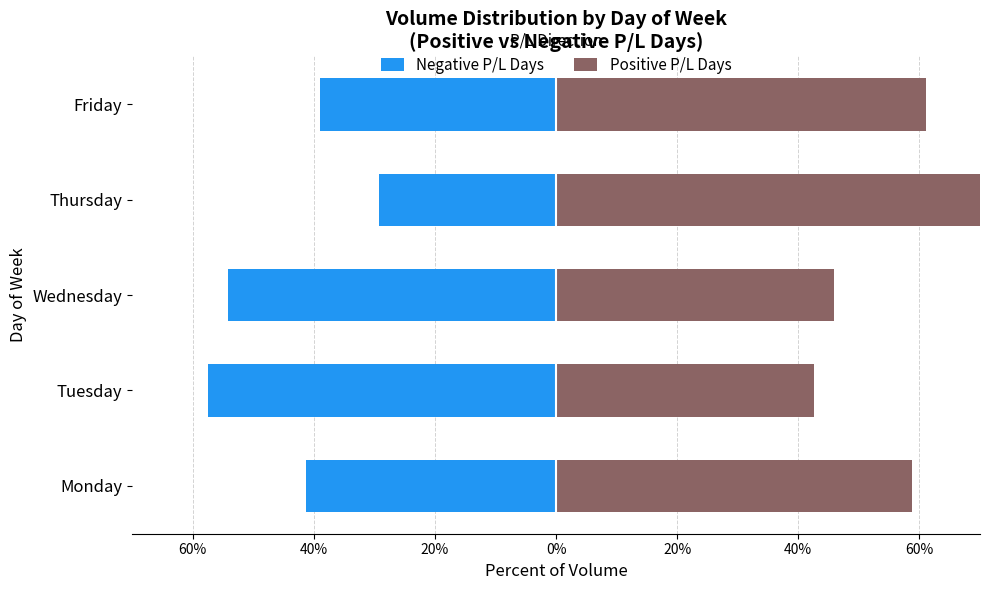

Is it true that Positive P/L Days equals 85.5 at Monday?

False